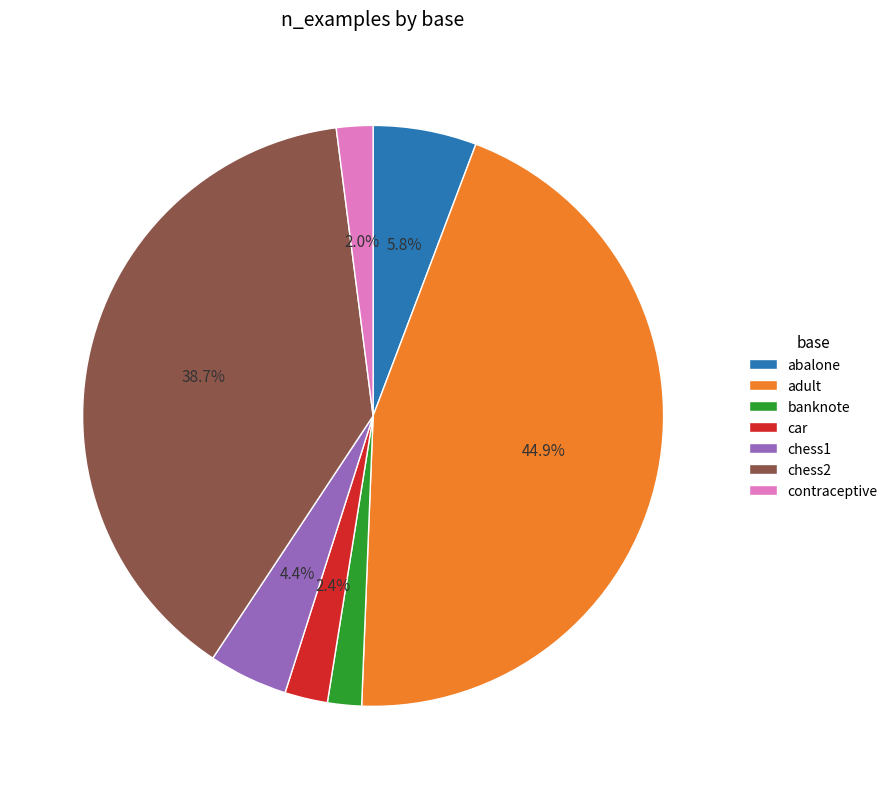

Is there any slice that represents more than half of the pie?

No